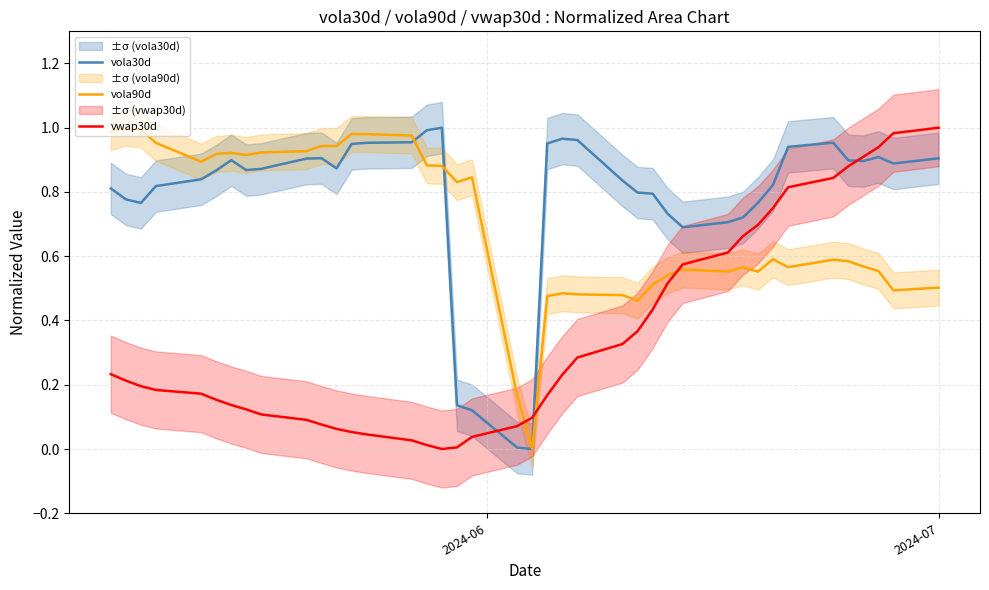

How many lines are shown in the chart?

3